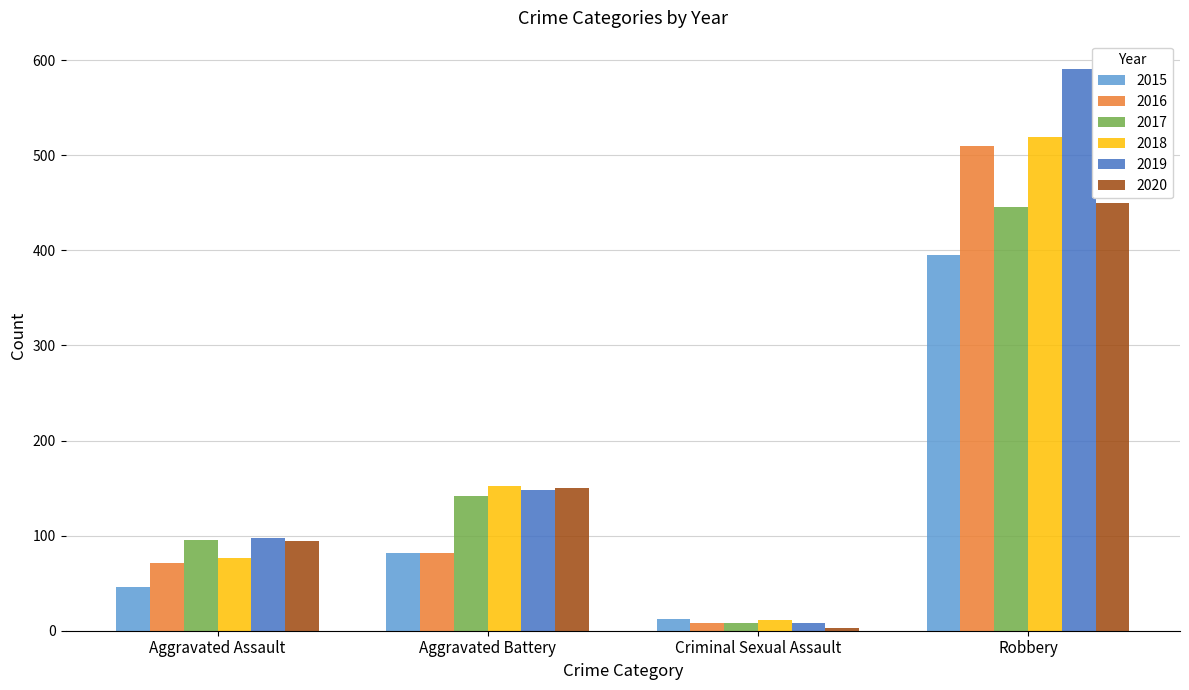

At how many categories does at least one series exceed 582?

1